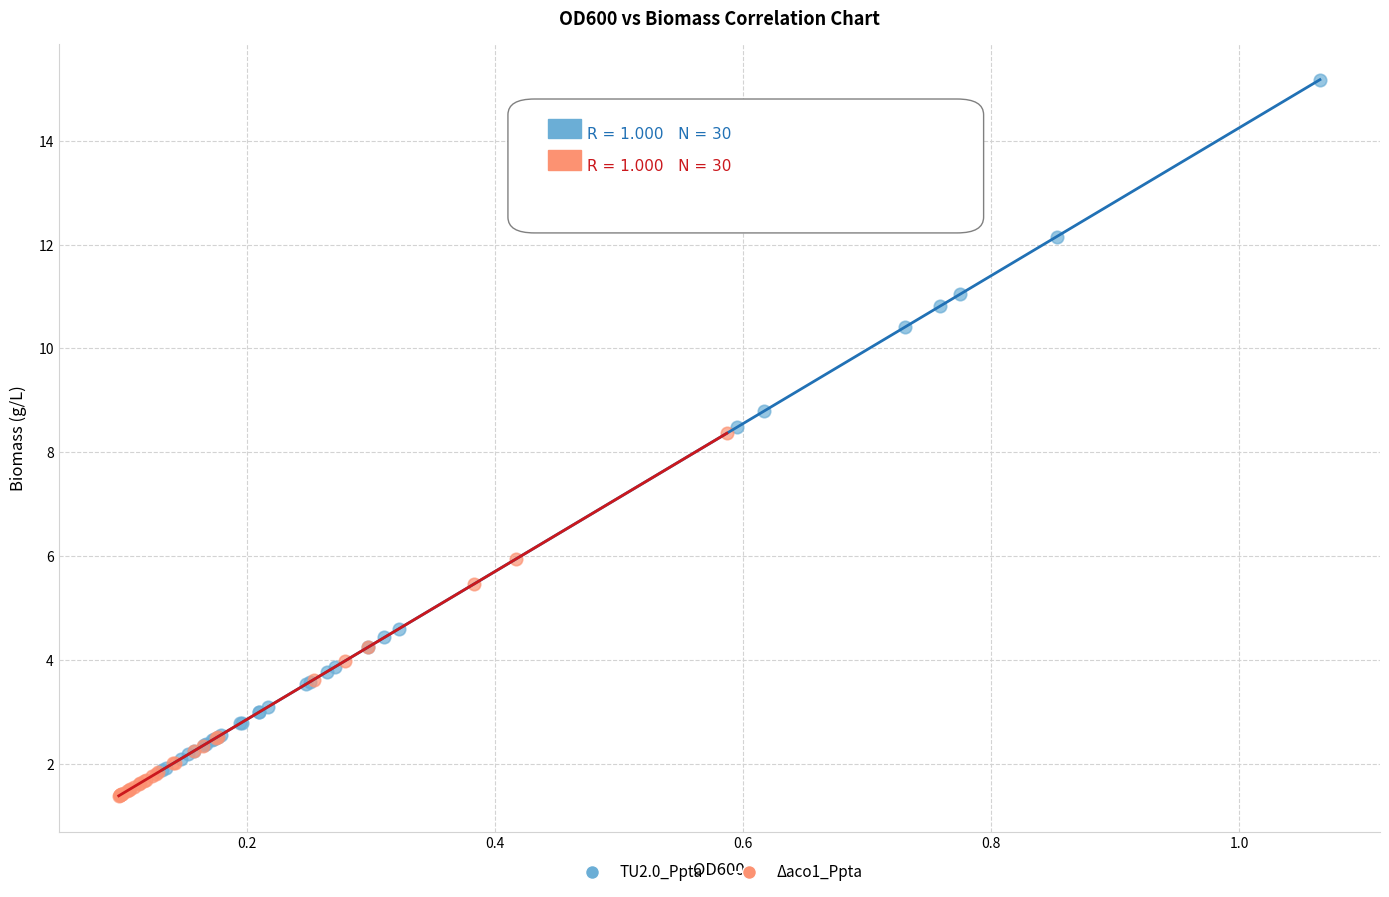

Which series contains the lowest Y value?

Δaco1_Ppta